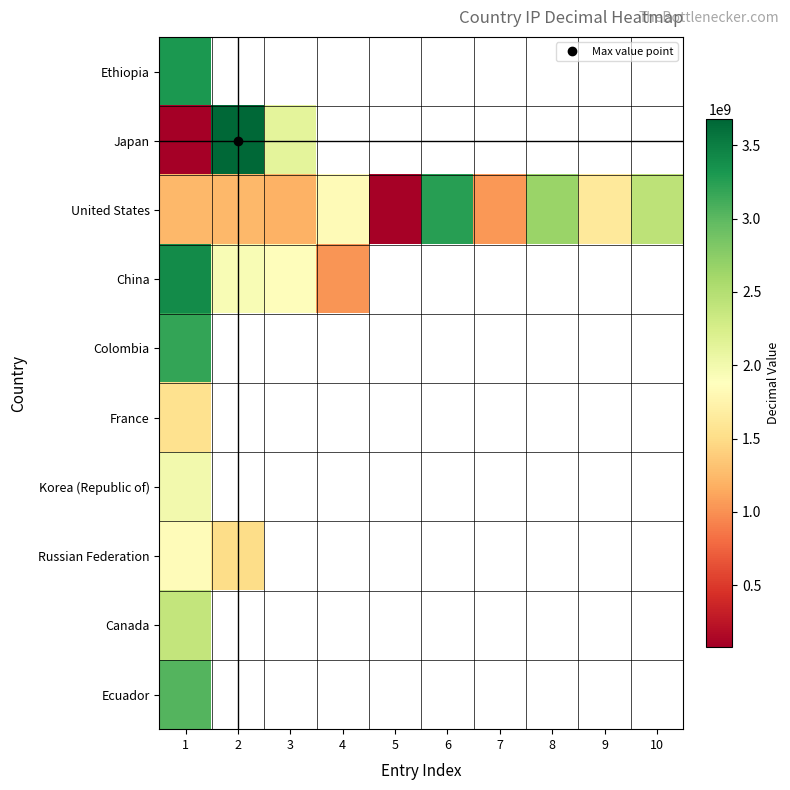

What is the minimum value shown in the chart?

81280458.0